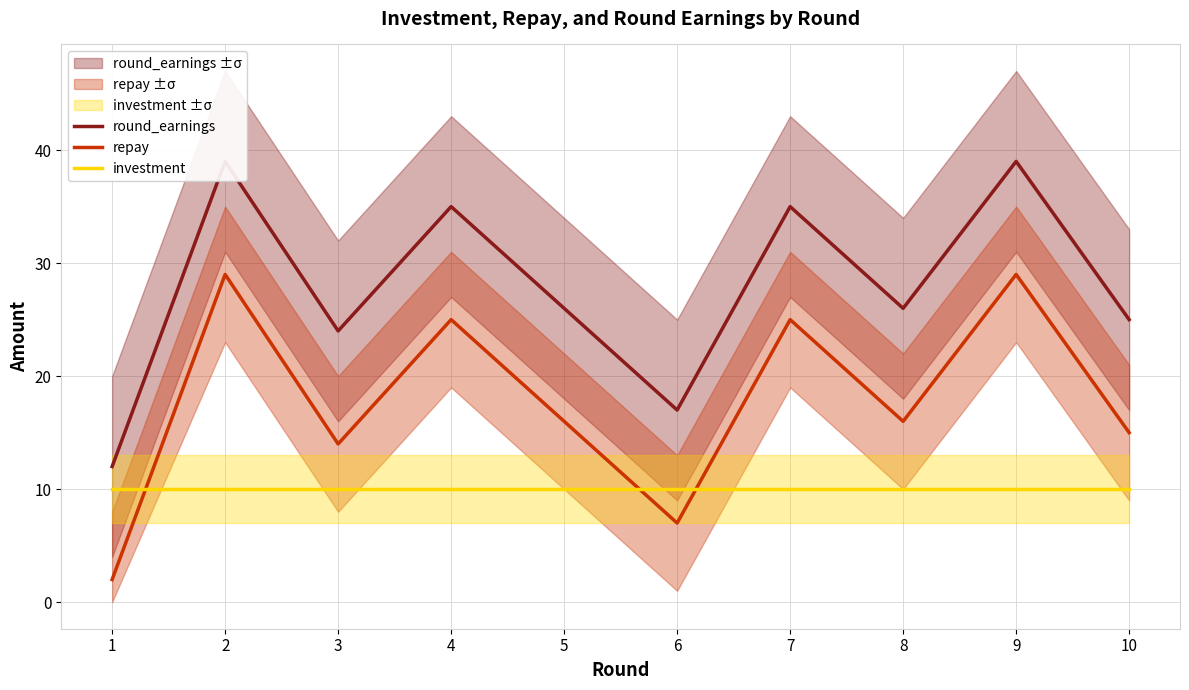

The value of round_earnings at 10 is 25. True or false?

True